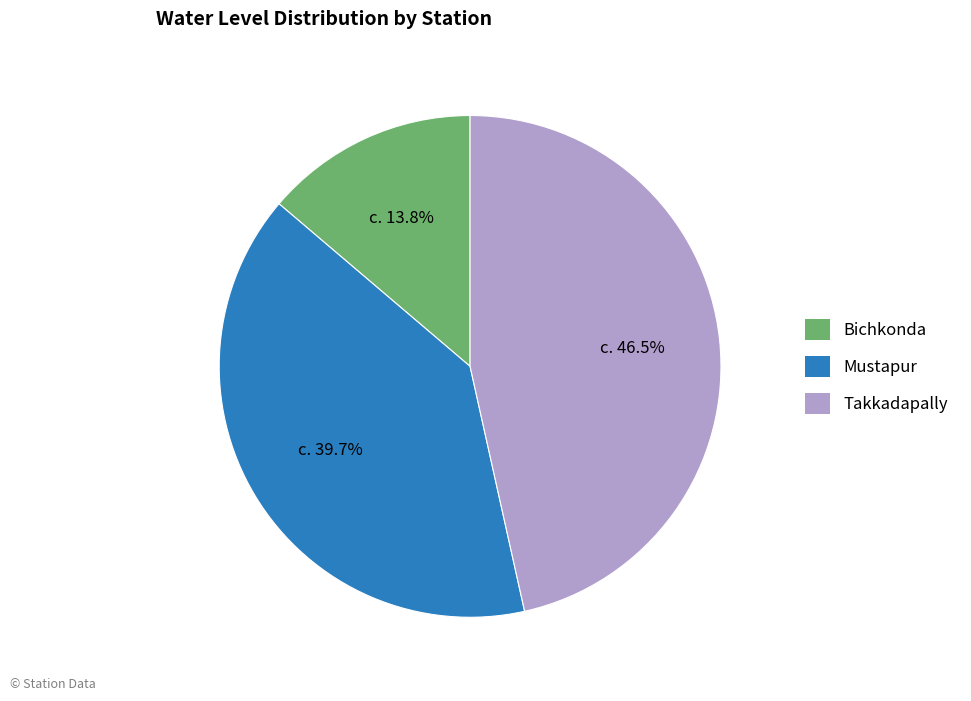

What percentage do Bichkonda and Mustapur together represent?

53.5%